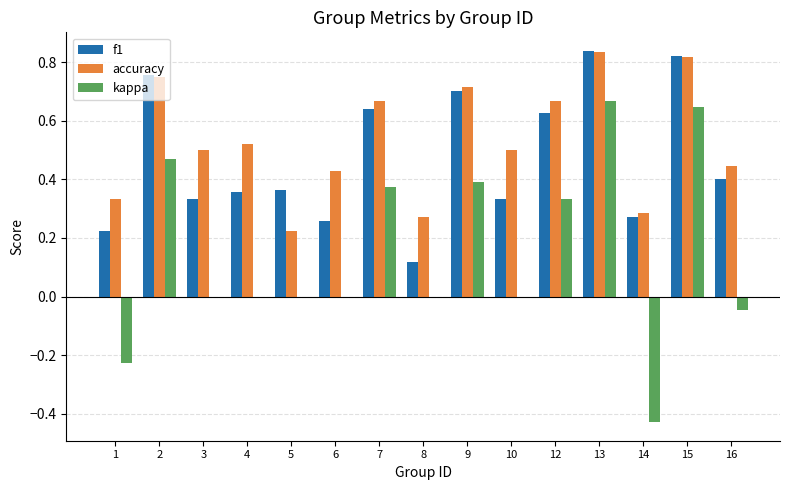

Is it true that kappa equals 0.2 at 9?

False